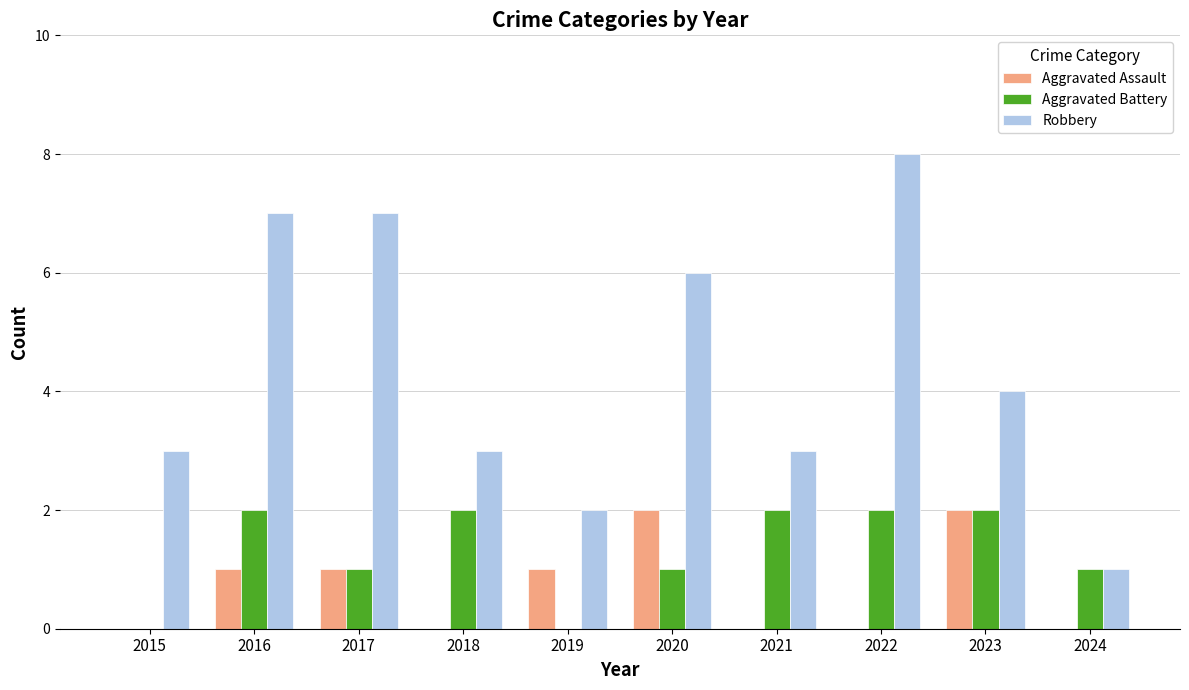

The value of Aggravated Battery at 2017 is 1. True or false?

True